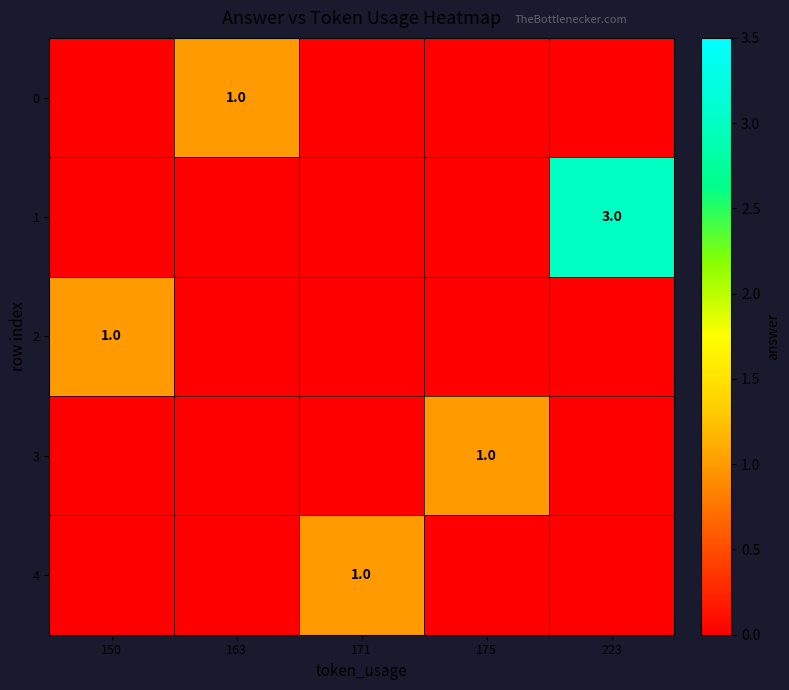

Count the number of categories in the chart.

5